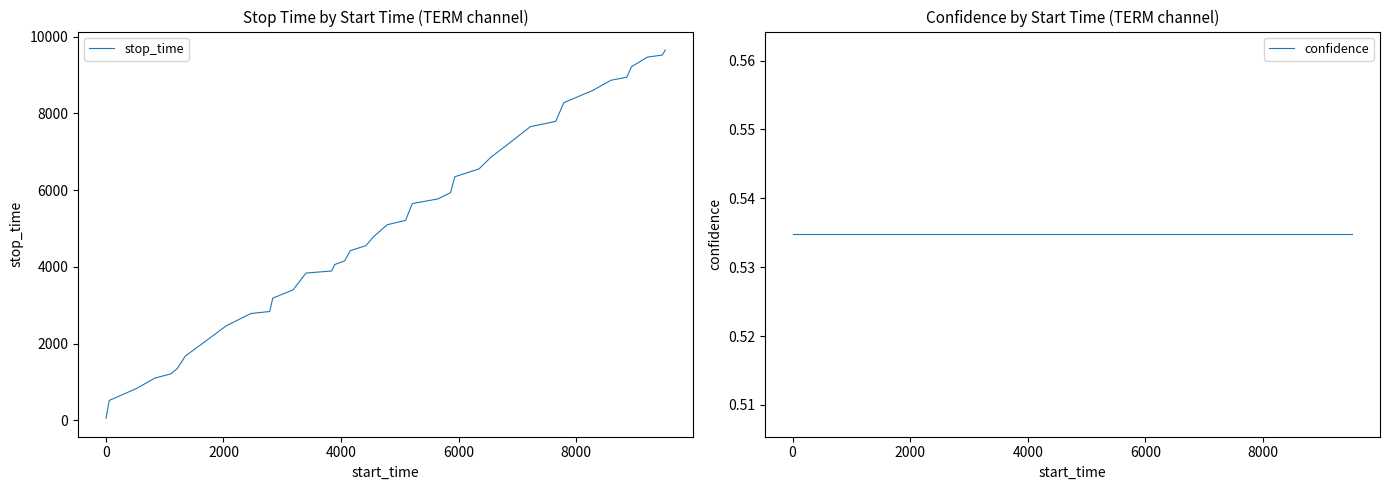

What is the sum of all stop_time values?

201636